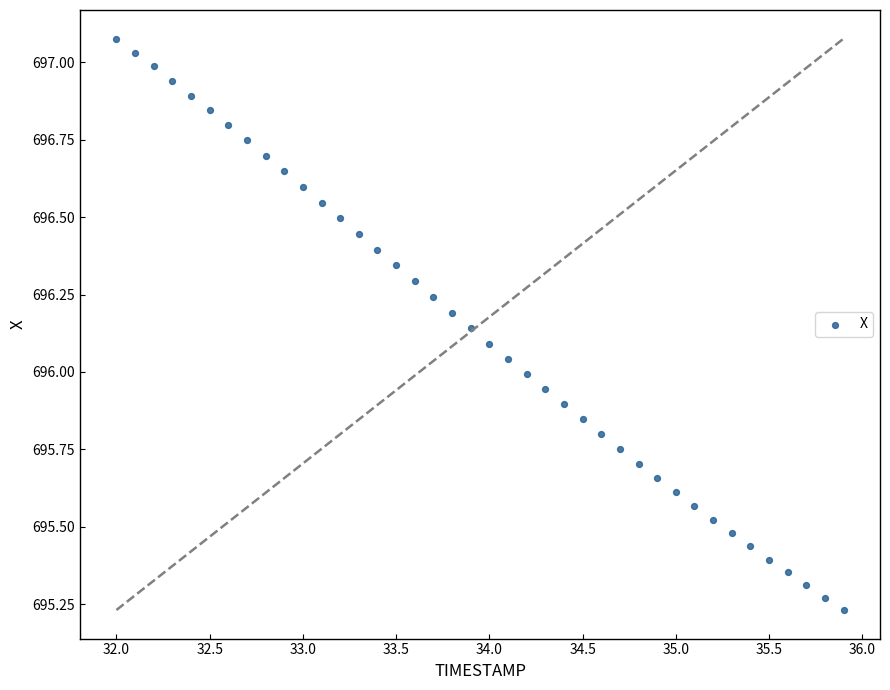

What is the range of X values (max minus min)?

3.9